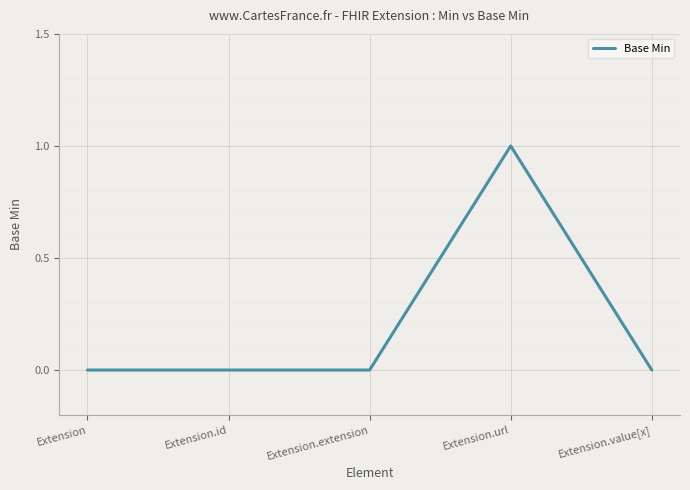

What position from the right is Extension.value[x]?

1